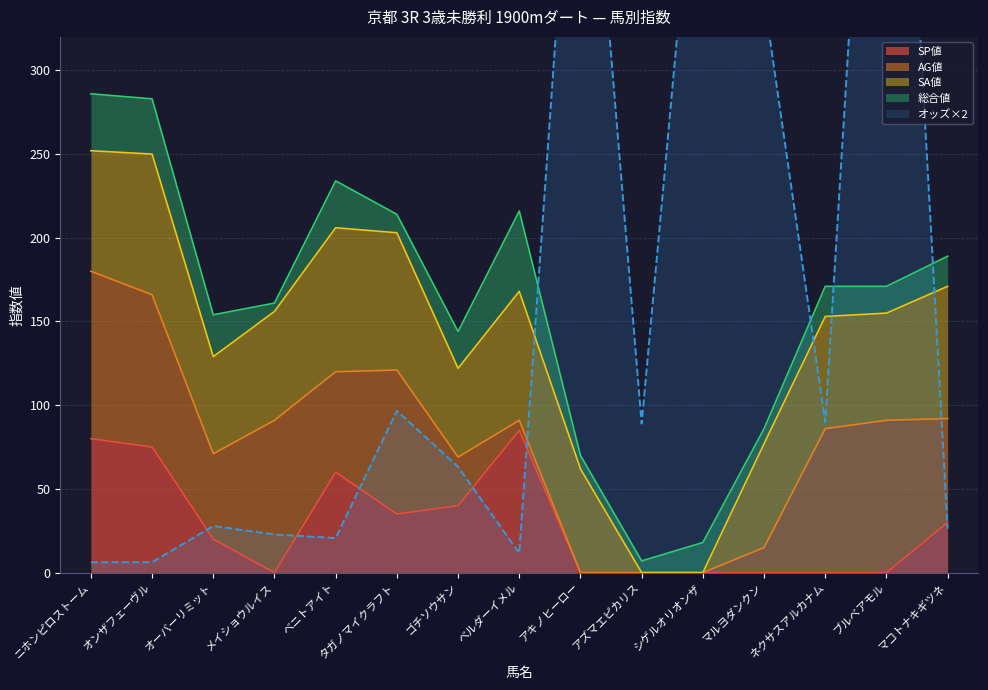

The value of オッズ at アキノヒーロー is 265.1. True or false?

True